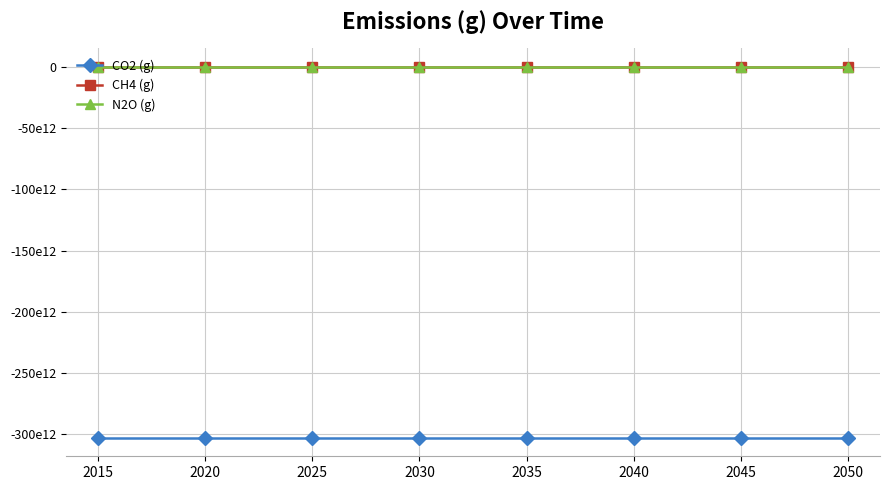

What are all the series names shown in the legend?

CO2 (g), CH4 (g), N2O (g)